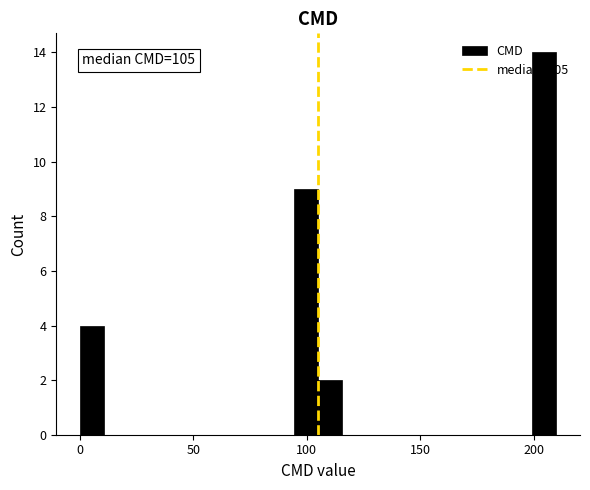

Read against the x-axis, roughly where is the centre of the tallest bar?

205